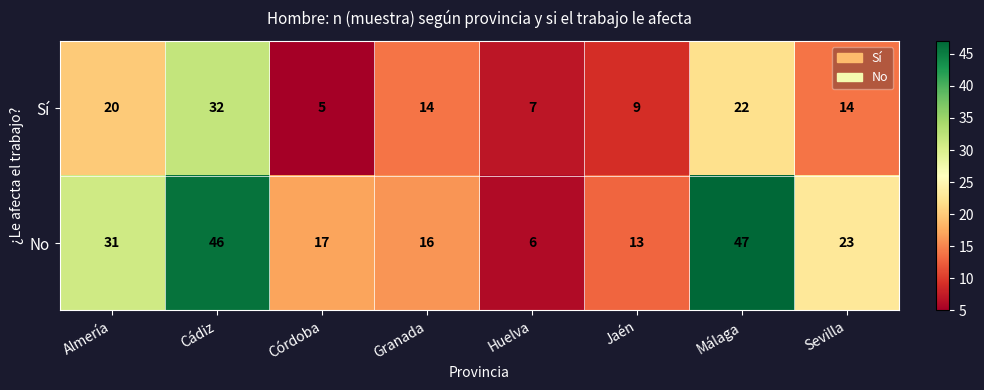

Reading left to right, extract all data points from this chart.

Sí: Almería=20	Cádiz=32	Córdoba=5	Granada=14	Huelva=7	Jaén=9	Málaga=22	Sevilla=14
No: Almería=31	Cádiz=46	Córdoba=17	Granada=16	Huelva=6	Jaén=13	Málaga=47	Sevilla=23